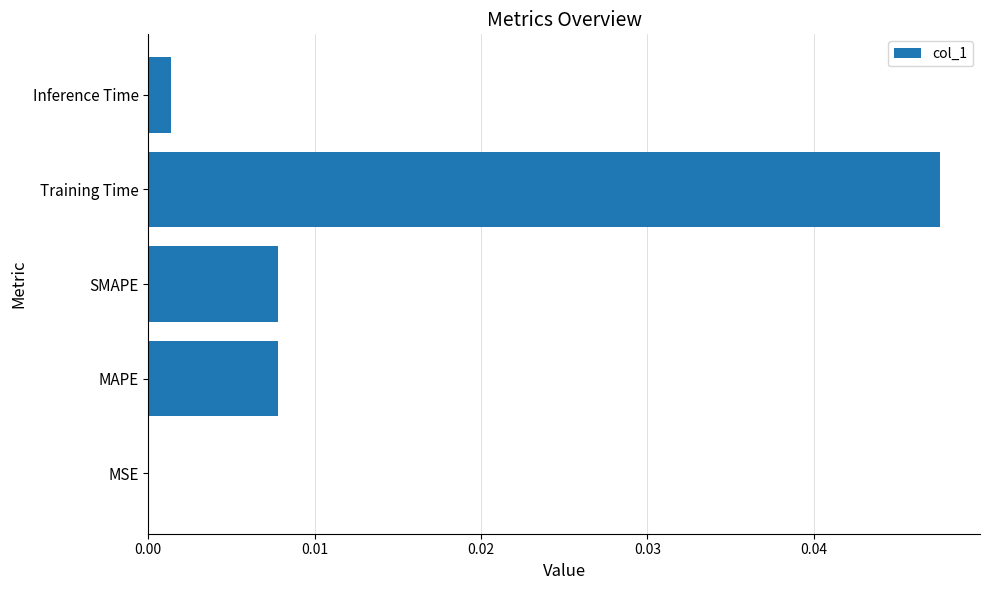

Does the chart contain stacked bars?

No